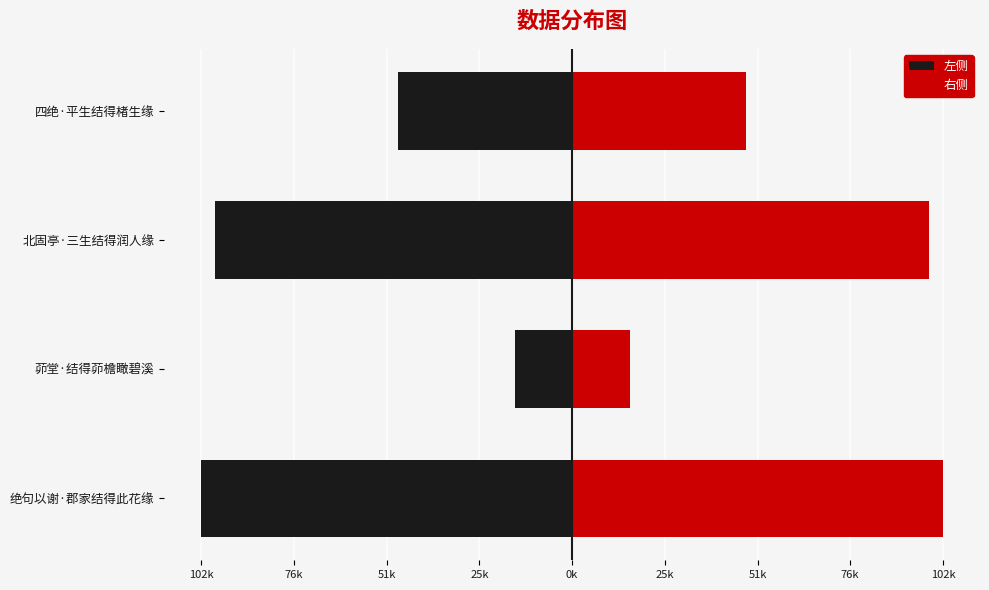

Which series has the largest total across all categories?

右侧